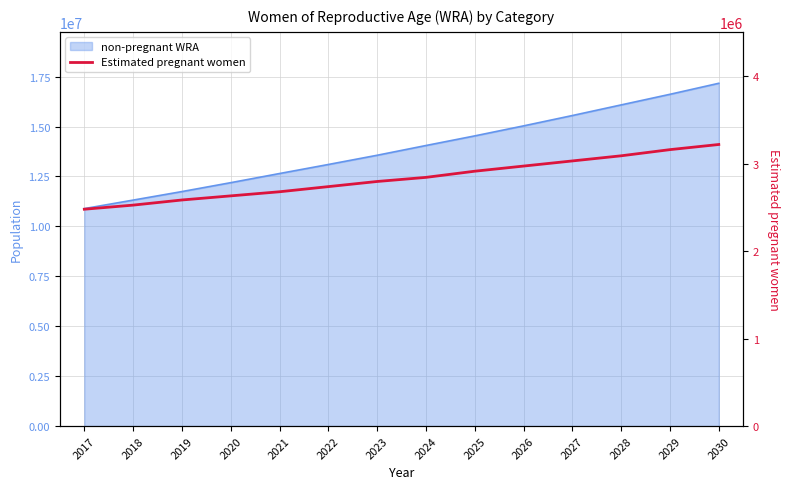

Between 2025 and 2030, which is larger?

2030